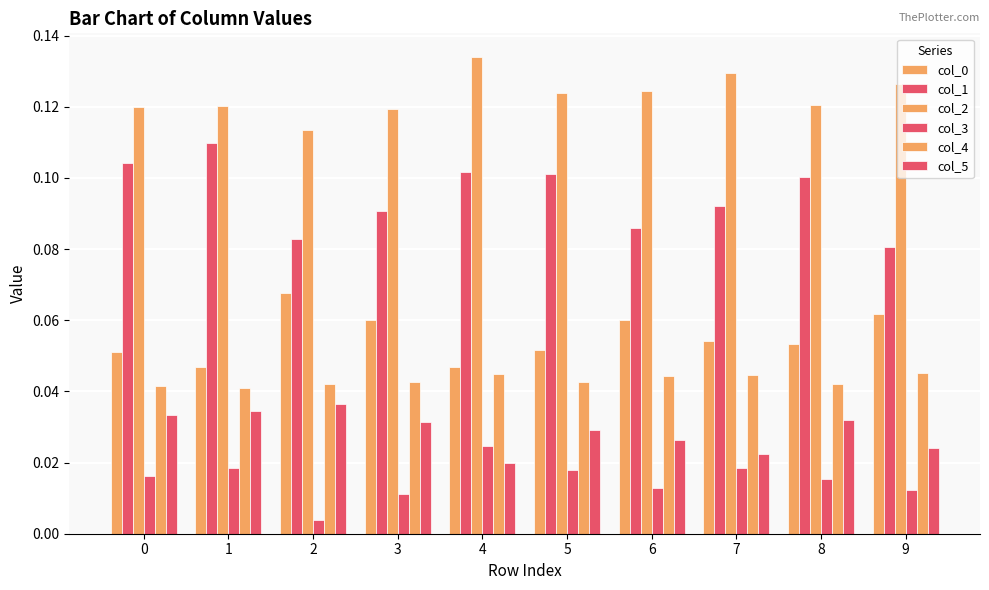

How many bars are there in total?

60